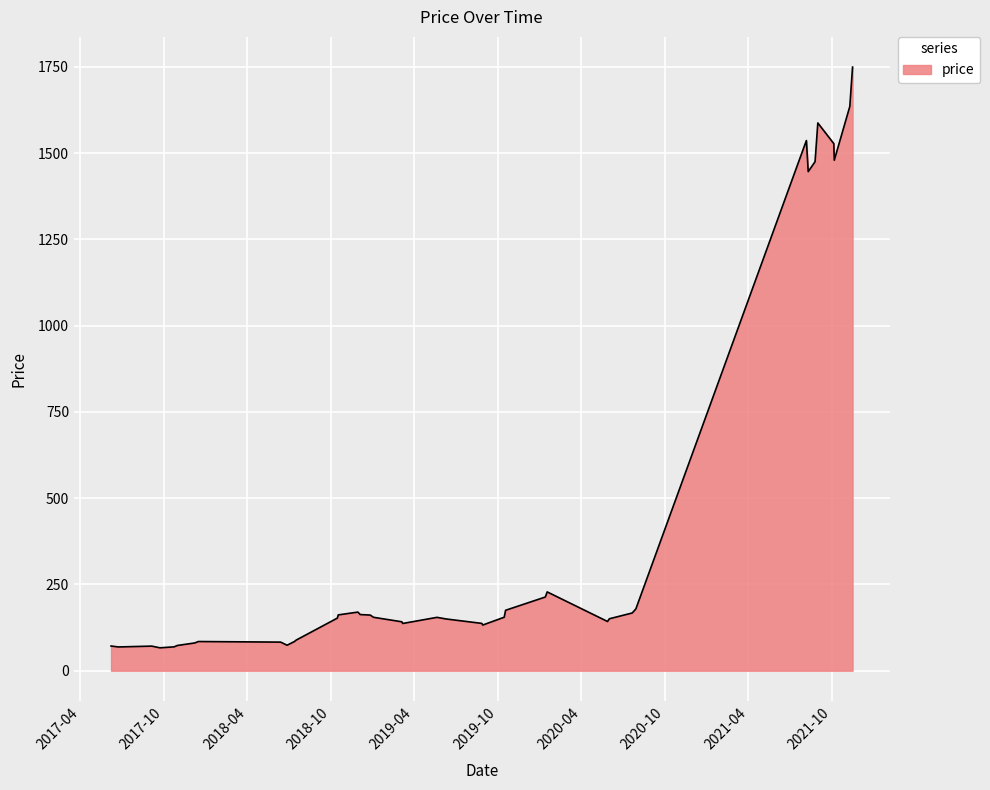

What is the difference between the maximum and minimum values?

1683.2